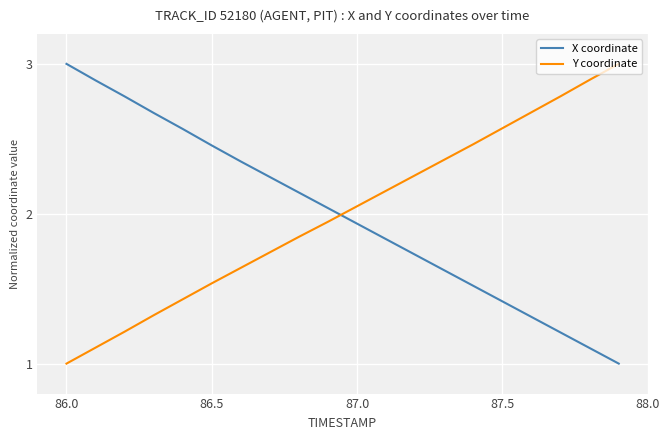

What is the smallest value displayed?

1.0